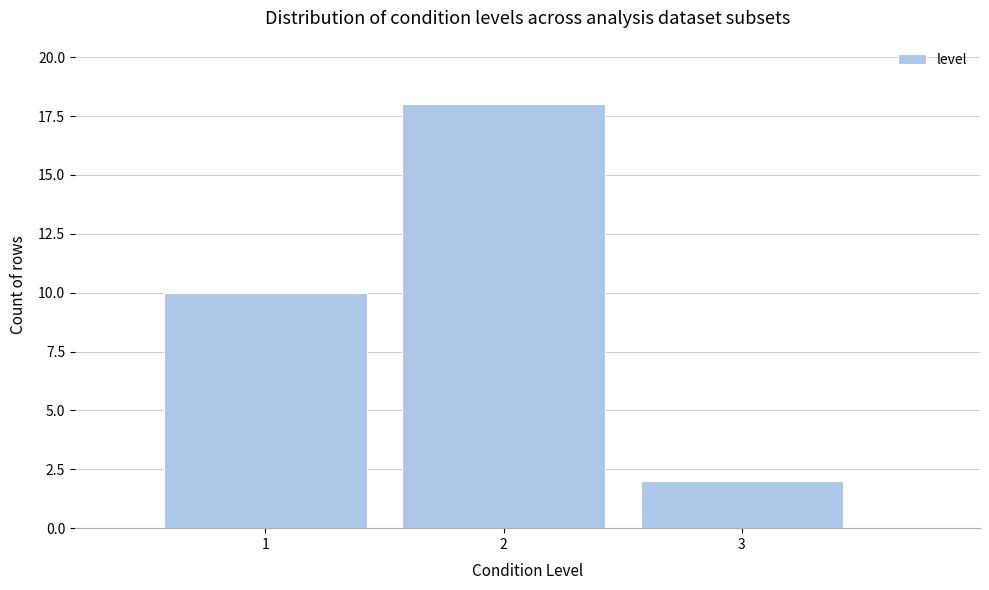

Reading left to right, transcribe this chart: for each bar, give the range it covers on the x-axis and its height. The values are not printed on the chart, so give them approximately, as read against the axis.

0.5 to 1.5: 10
1.5 to 2.5: 18
2.5 to 3.5: 2